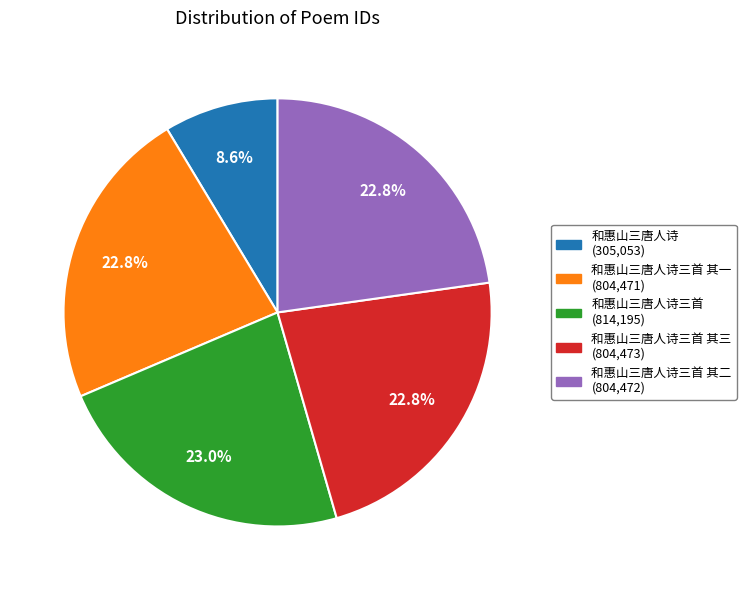

Does any single category account for the majority?

No